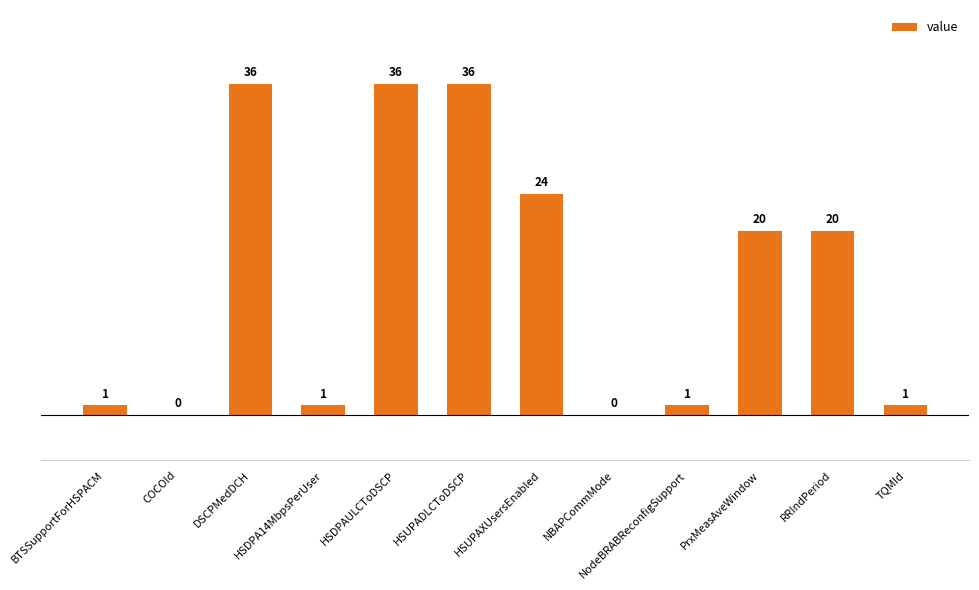

The value at COCOId is 0. True or false?

True